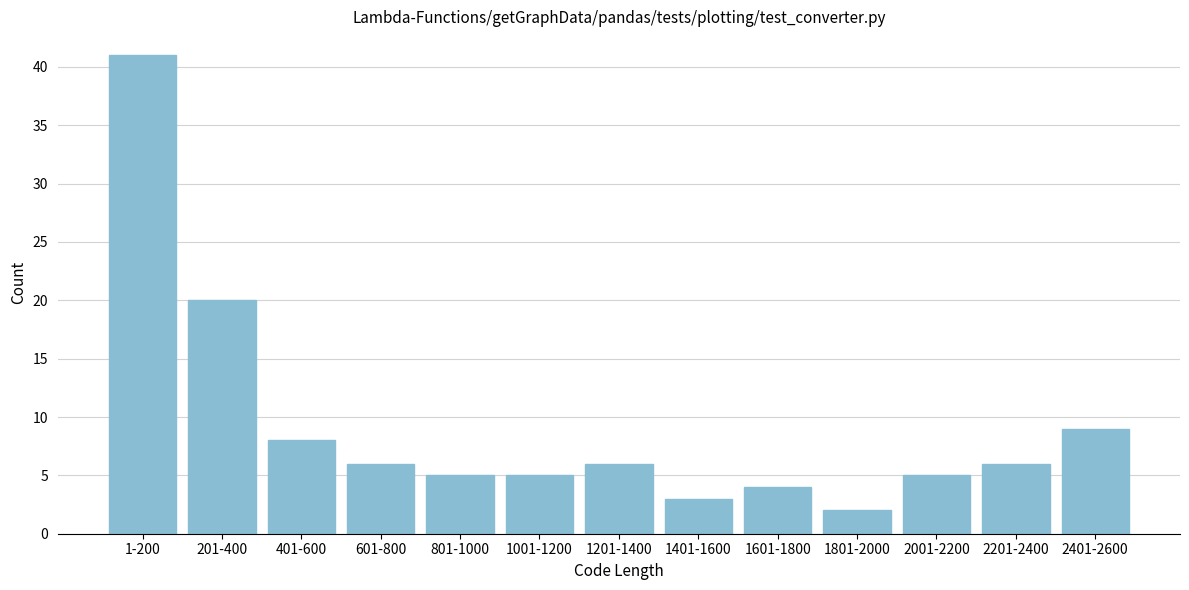

Reading left to right, transcribe all the data shown in this chart.

1-200=41	201-400=20	401-600=8	601-800=6	801-1000=5	1001-1200=5	1201-1400=6	1401-1600=3	1601-1800=4	1801-2000=2	2001-2200=5	2201-2400=6	2401-2600=9